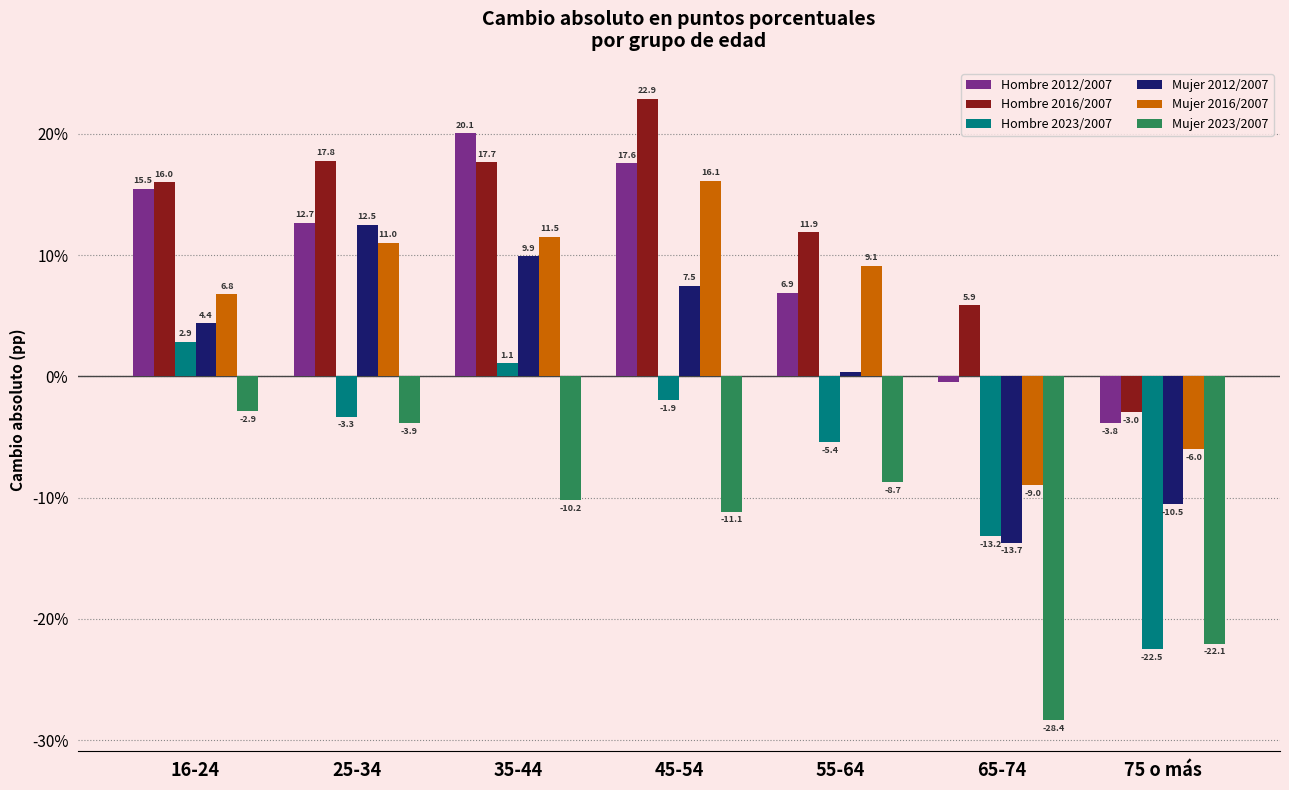

Between 35-44 and 45-54, which series saw the biggest shift?

Hombre 2016/2007